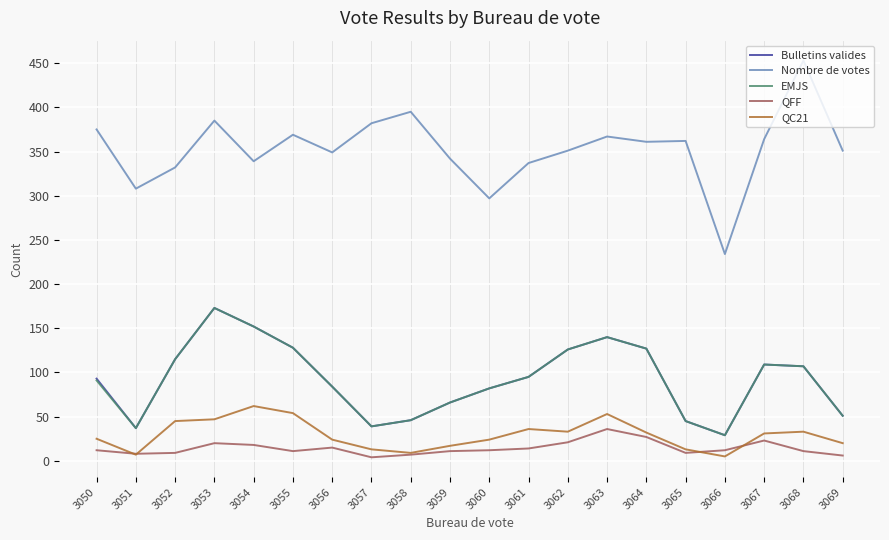

True or false: EMJS has more than 2 interior local peaks.

True